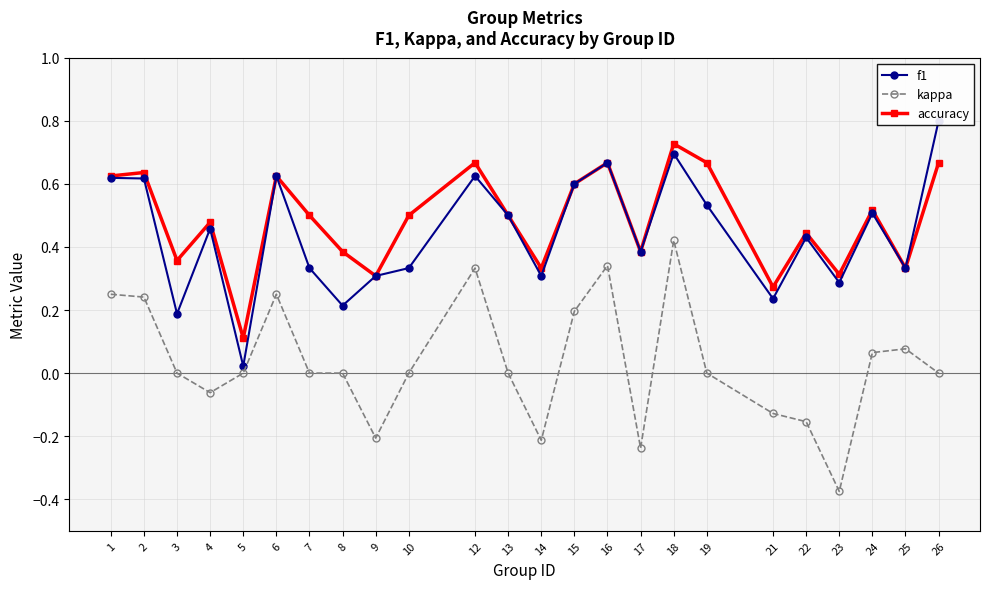

Is the value of f1 at 21 greater than the value of accuracy at 3?

No